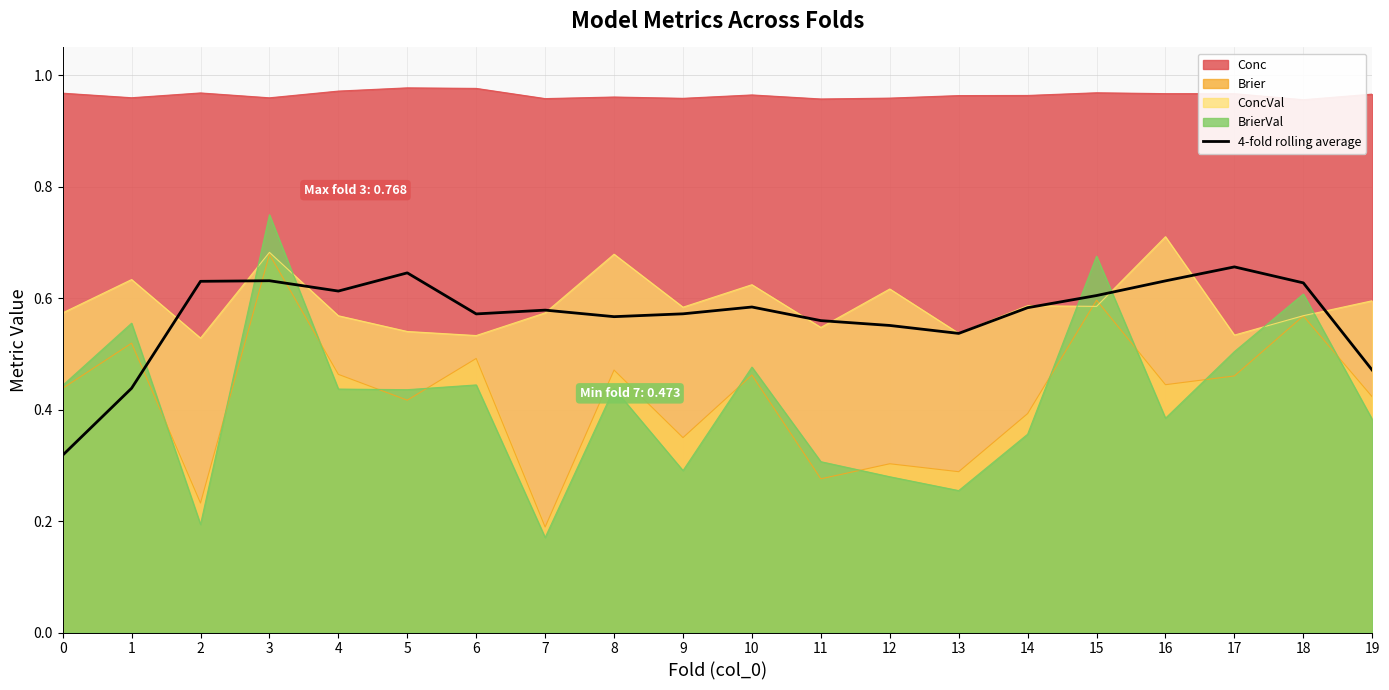

Which has a higher value, 3 or 7?

3